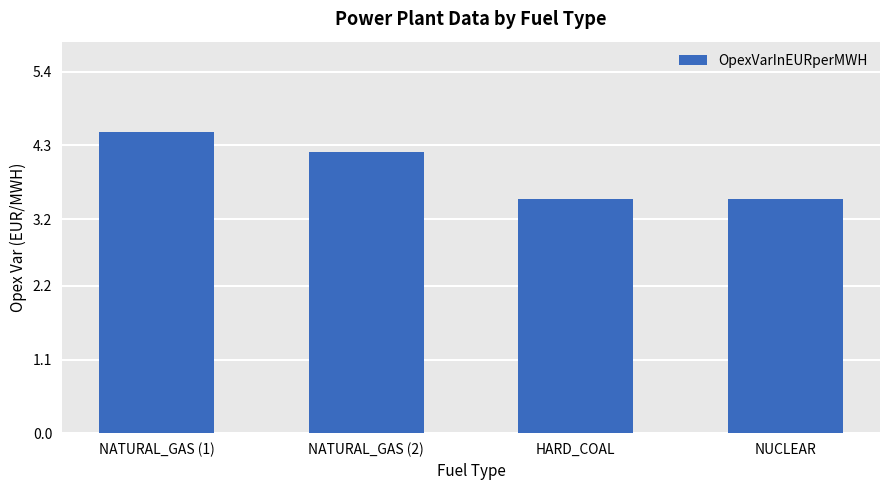

The chart shows a value of 5.0 at HARD_COAL. True or false?

False